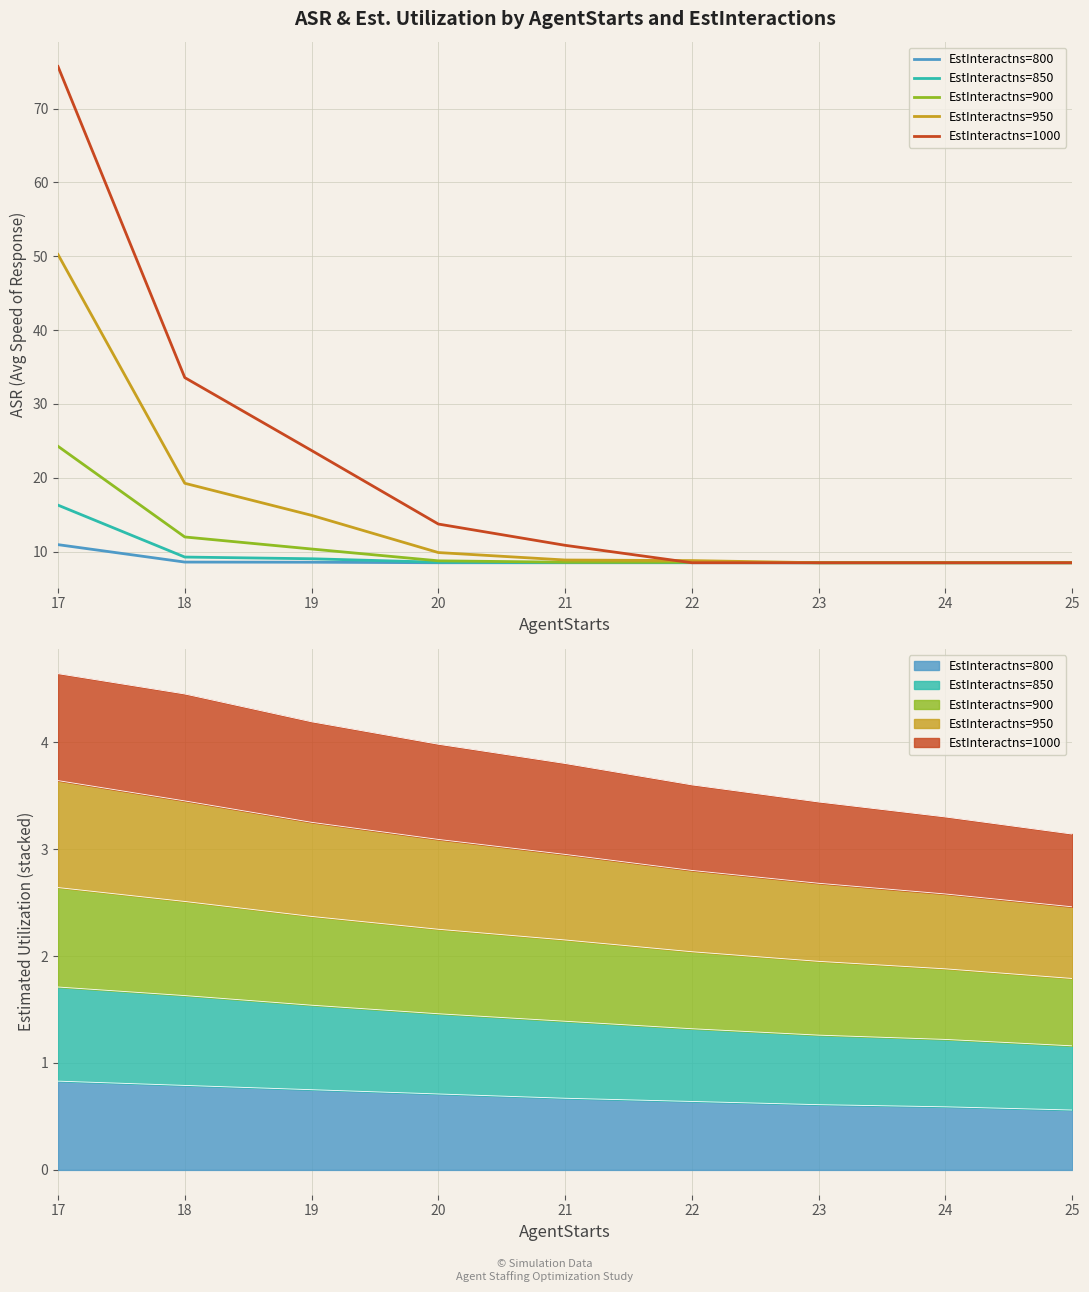

True or false: EstInteractns=1000 and EstInteractns=800 cross at least once.

False